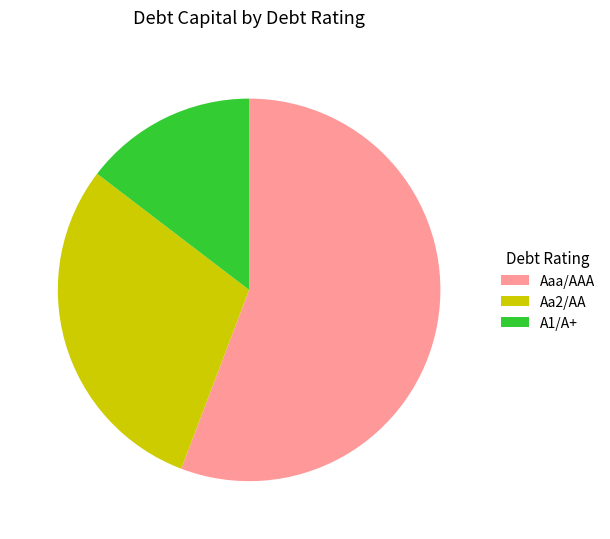

Do Aa2/AA and A1/A+ together represent more than half of the pie?

No